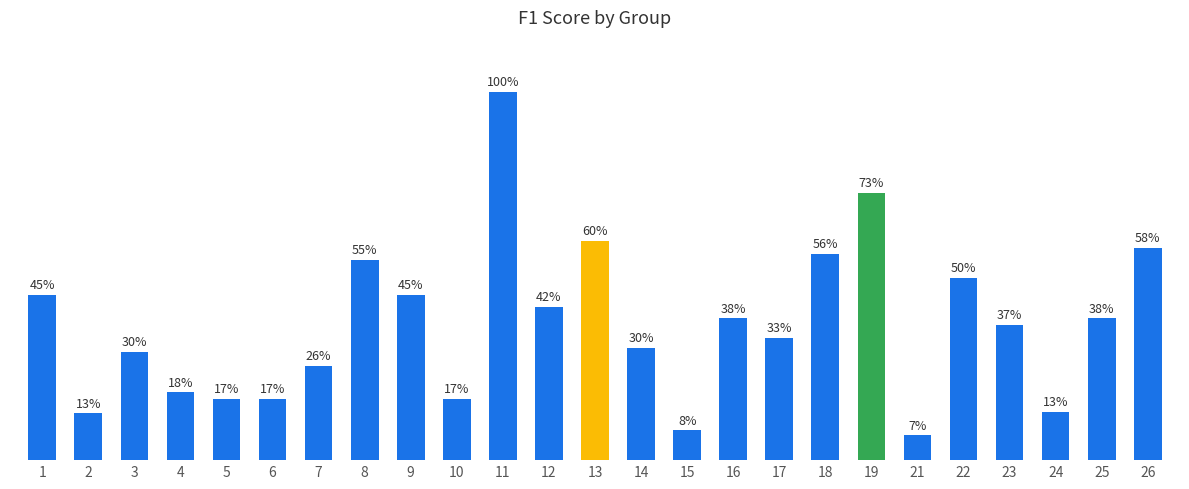

Reading left to right, list all the values displayed in this chart.

1=0.5	2=0.1	3=0.3	4=0.2	5=0.2	6=0.2	7=0.3	8=0.5	9=0.5	10=0.2	11=1.0	12=0.4	13=0.6	14=0.3	15=0.1	16=0.4	17=0.3	18=0.6	19=0.7	21=0.1	22=0.5	23=0.4	24=0.1	25=0.4	26=0.6